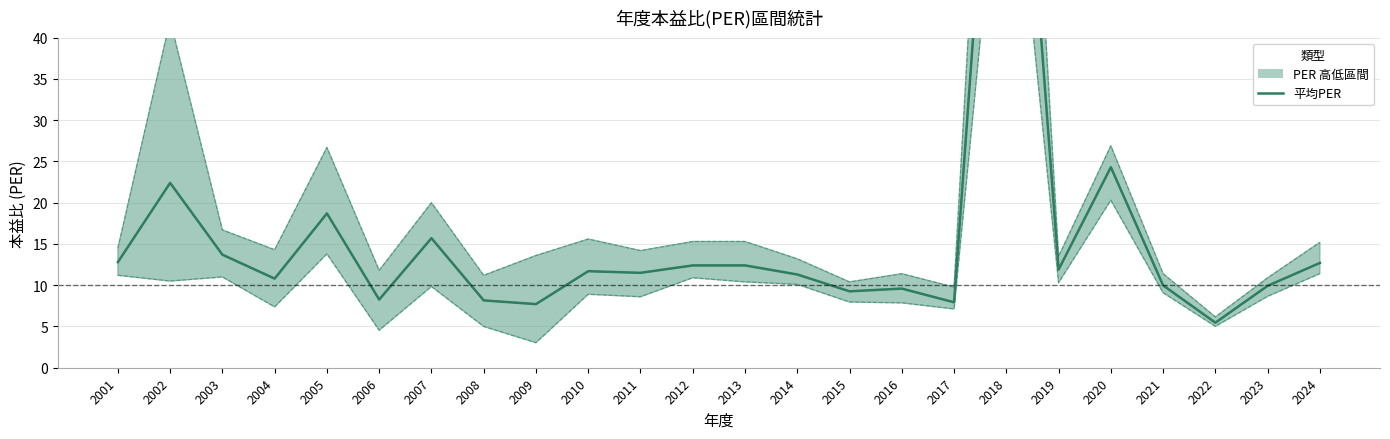

What is the difference between the 最低PER values at 2012 and 2016?

3.9